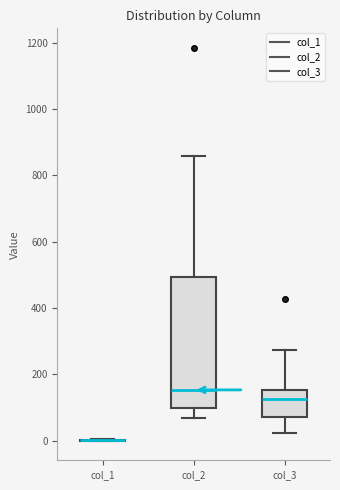

Reading left to right, read every box against the y-axis: the position of its median line, the range the box covers, and the ends of its whiskers. The values are not printed on the chart, so give them approximately, as read against the axis.

col_1: box collapsed to a line at 0, whiskers 0 to 0
col_2: median 160, box 100 to 500, whiskers 60 to 860
col_3: median 120, box 80 to 160, whiskers 20 to 280